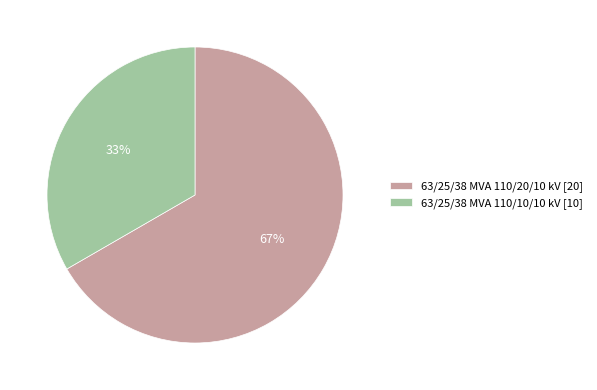

To the nearest percent, what is the combined percentage of 63/25/38 MVA 110/20/10 kV and 63/25/38 MVA 110/10/10 kV?

100%